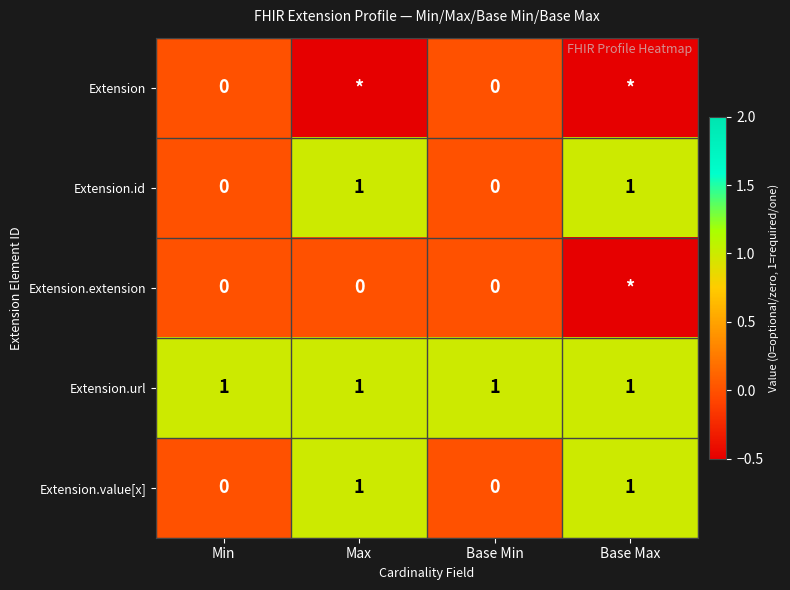

What is the total value across all series at Base Min?

1.0